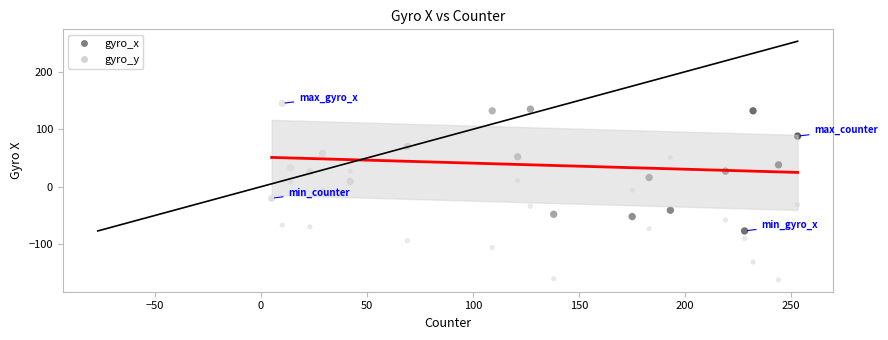

What are all the series names shown in the legend?

gyro_x, gyro_y